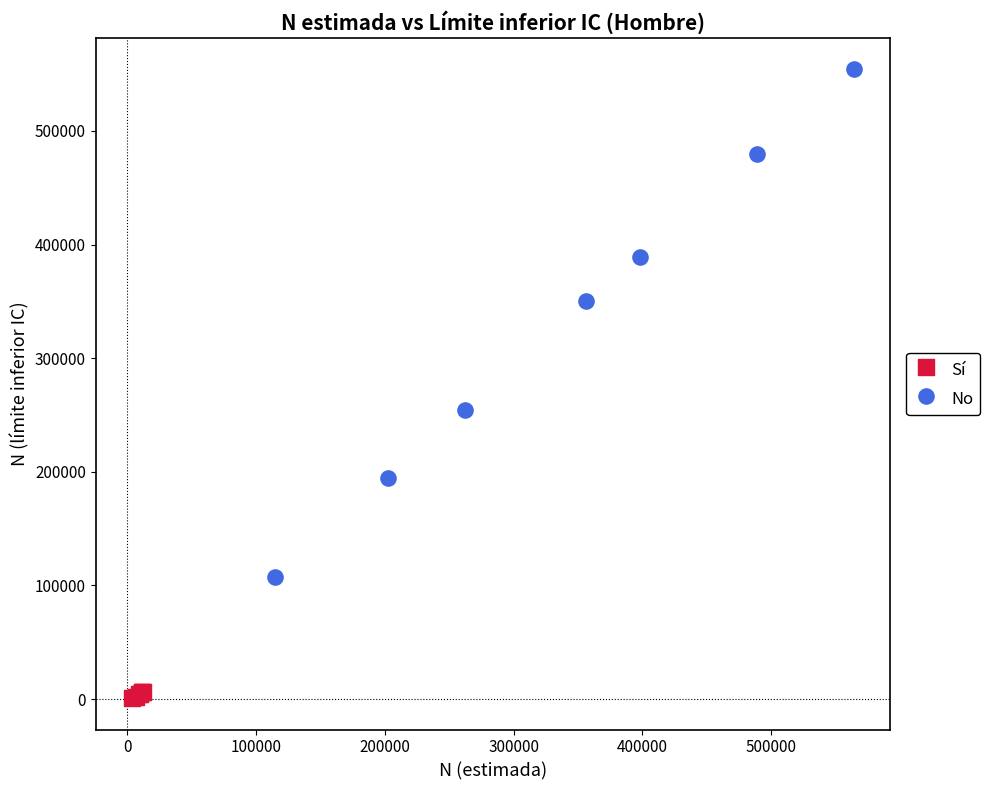

Which series has the largest Y range (max minus min)?

No